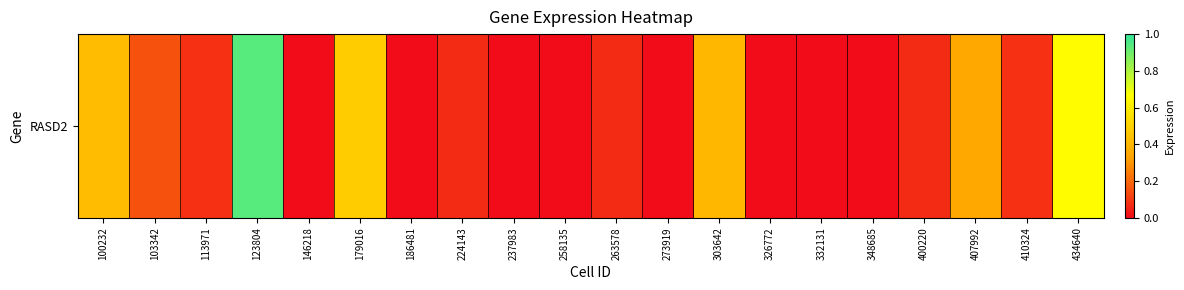

Count the number of categories in the chart.

20